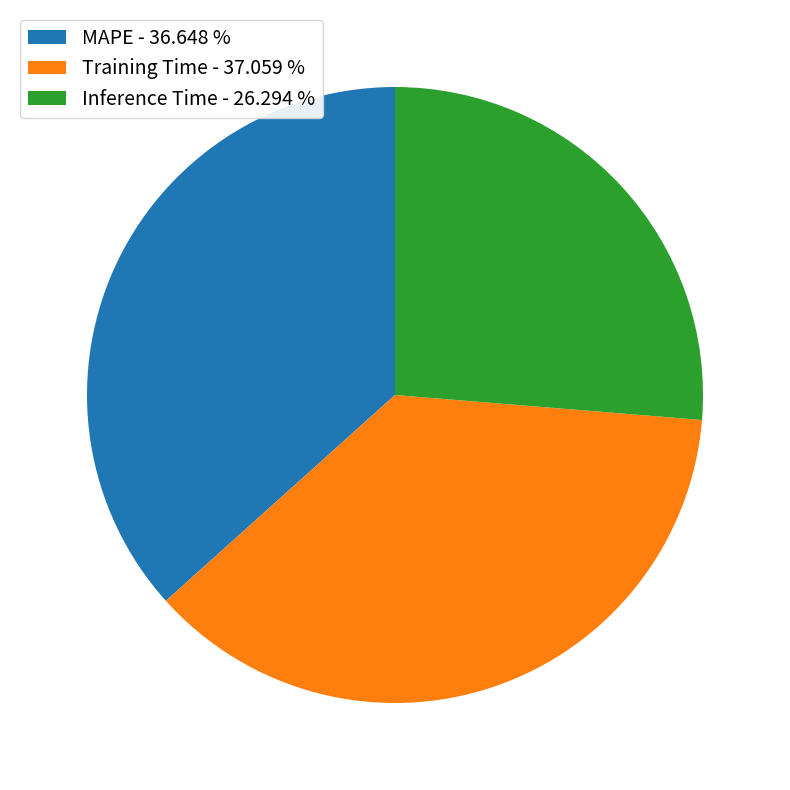

Approximately how many times larger is the value at Inference Time - 26.294 % compared to MAPE - 36.648 %?

0.7